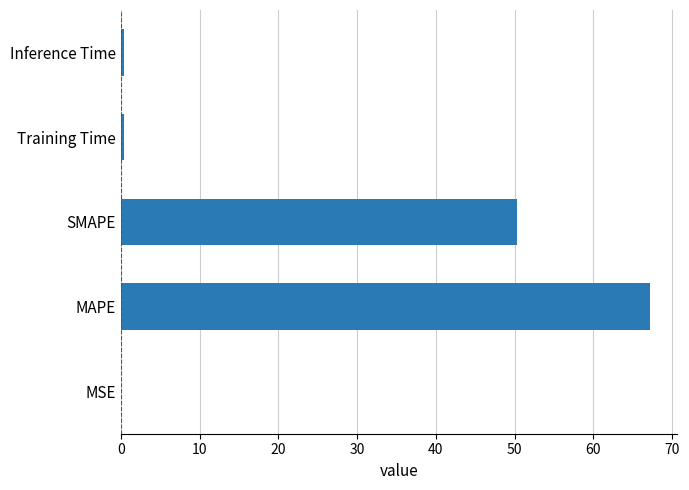

Where is the data nearest to the value 33?

SMAPE